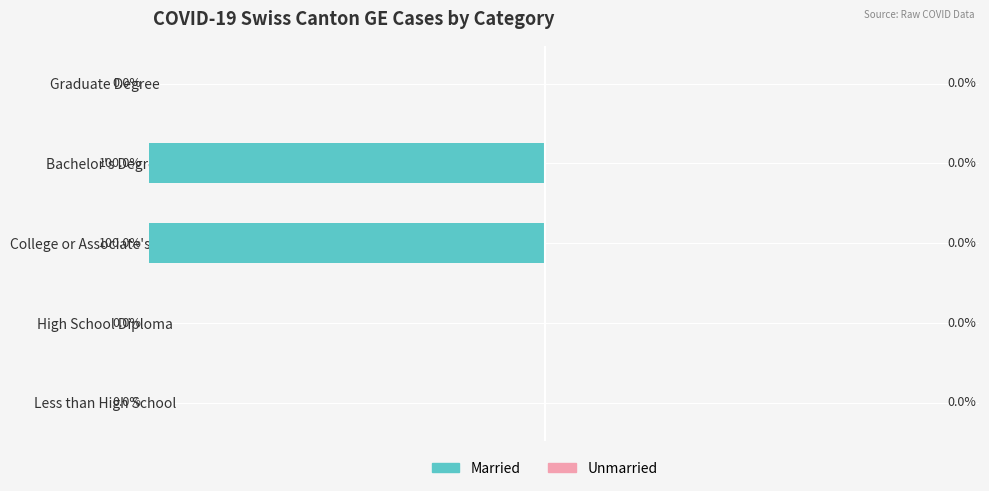

Which has a higher value, High School Diploma or Bachelor's Degree?

High School Diploma